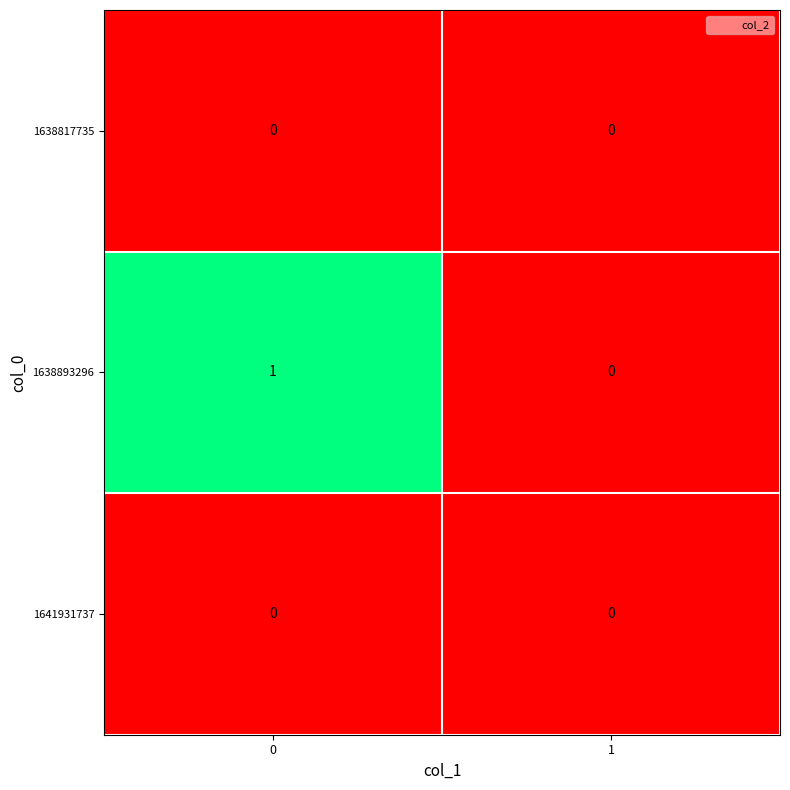

Is it true that 1641931737 equals 0 at 1?

True